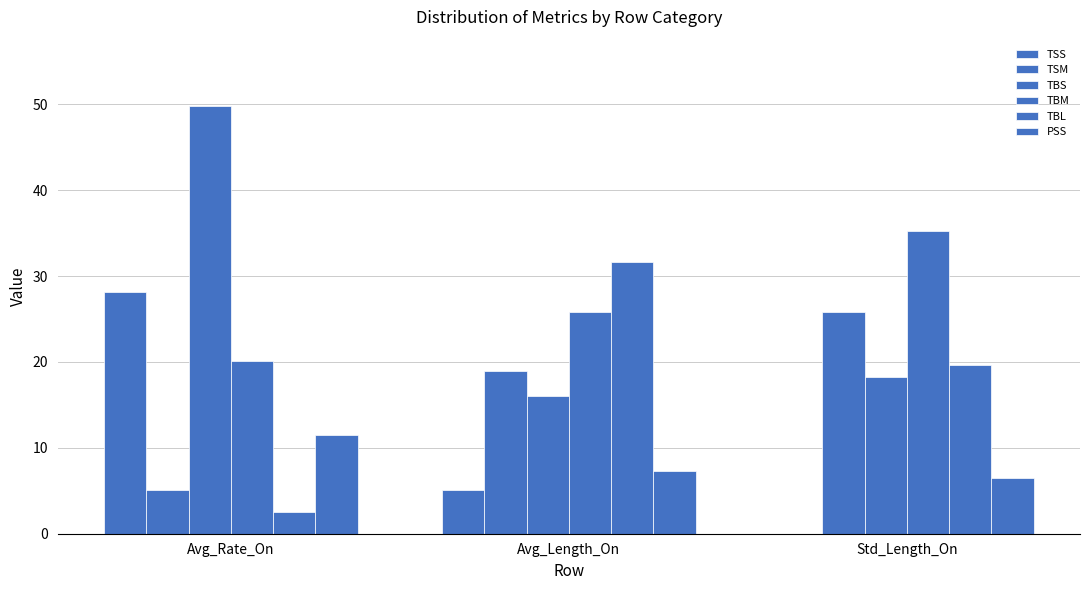

Count the number of data series in this chart.

6